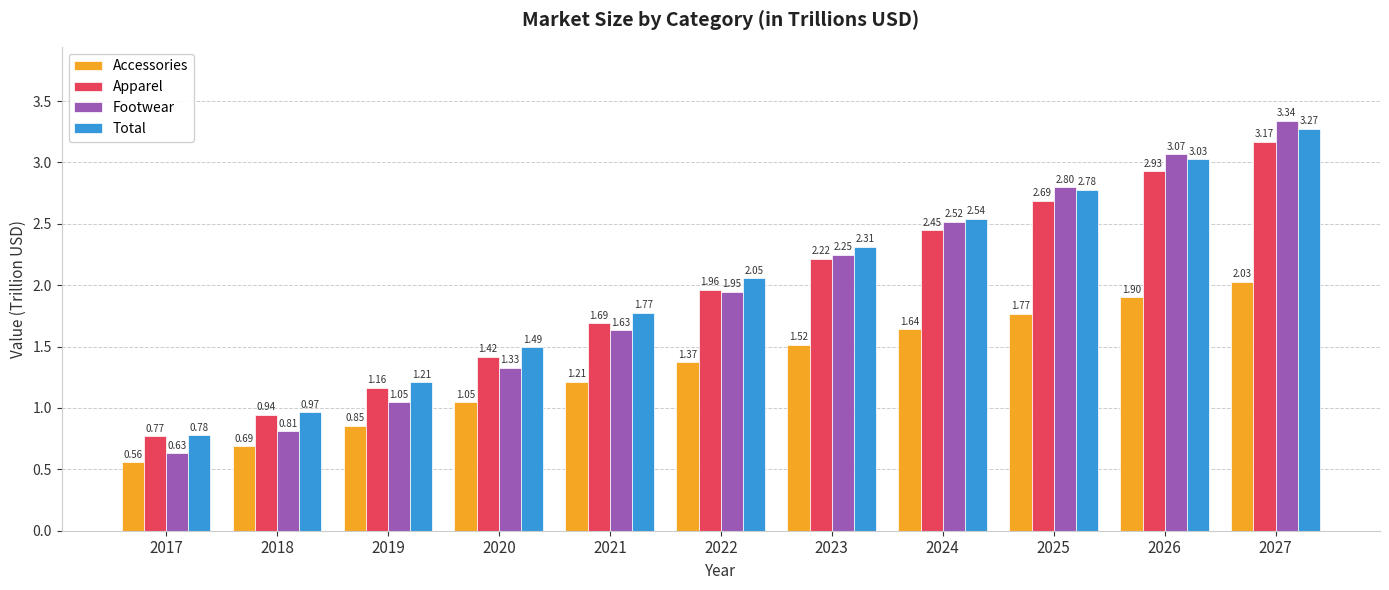

How many series are shown in this chart?

4